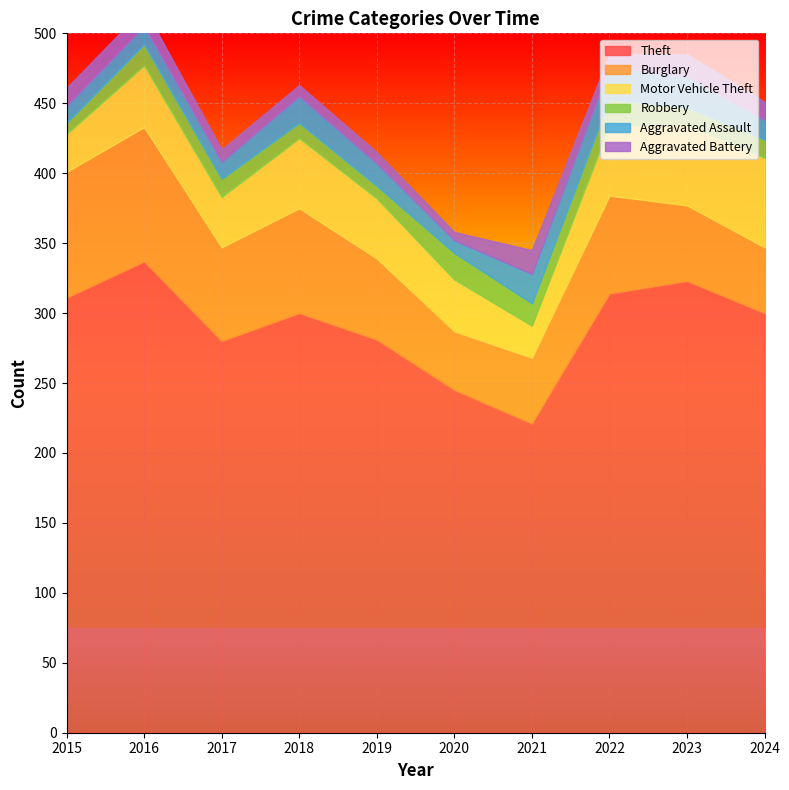

In Burglary, how many points are higher than both neighbors (excluding endpoints)?

3